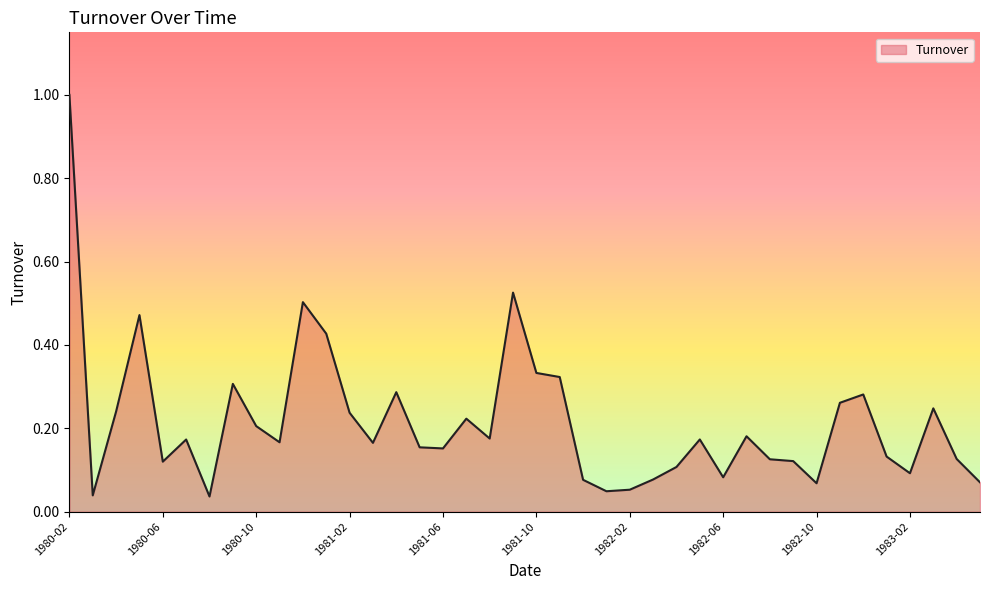

What is the maximum value shown in the chart?

1.0